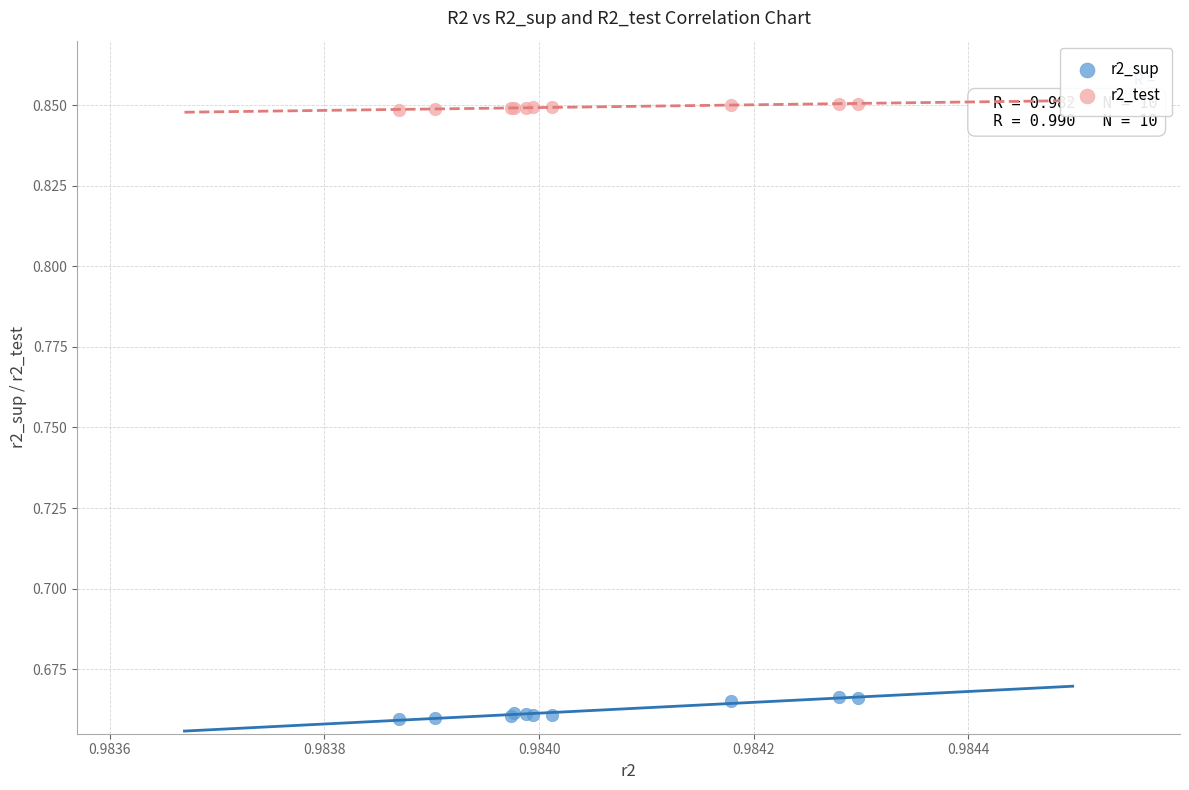

Which series contains the highest Y value?

r2_test